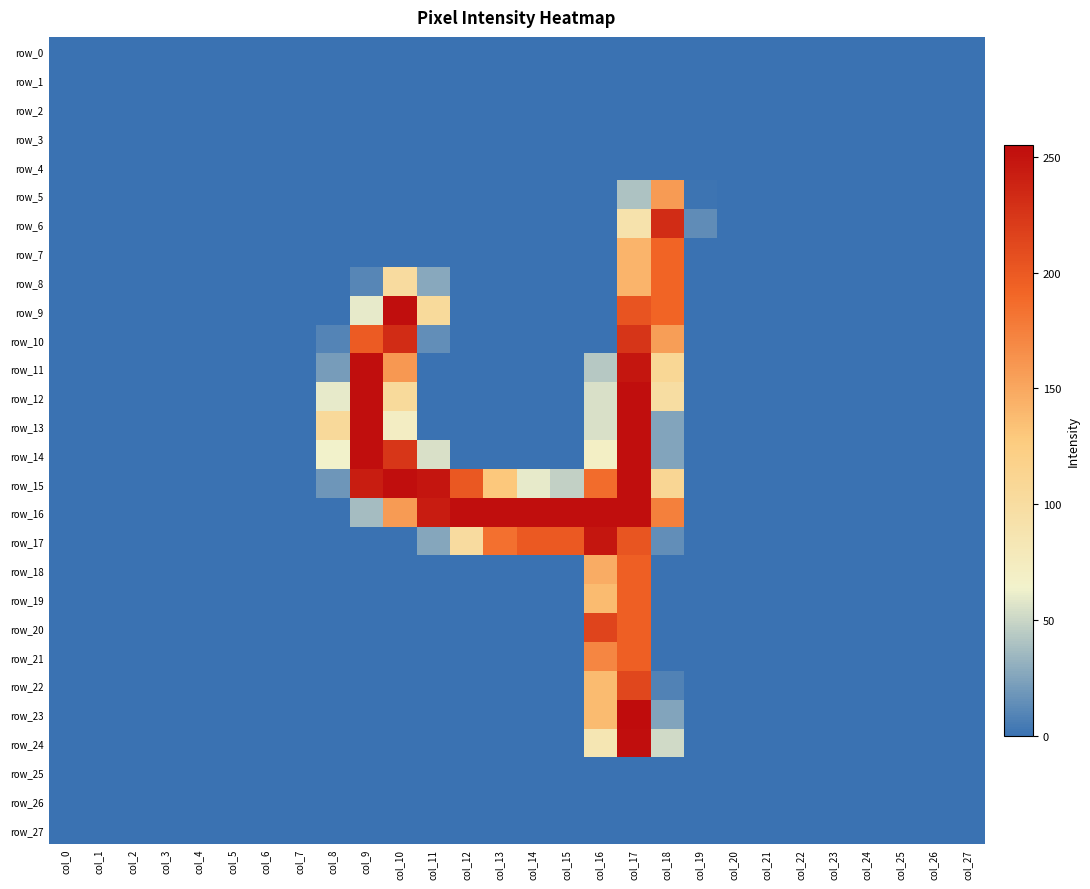

True or false: row_17 has a value of 95 at col_3.

False